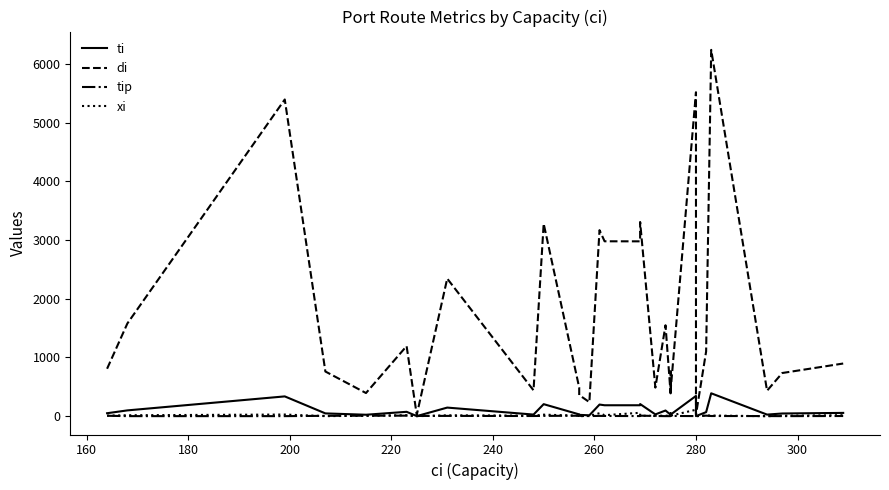

What value does the xi series have at 220?

7.0